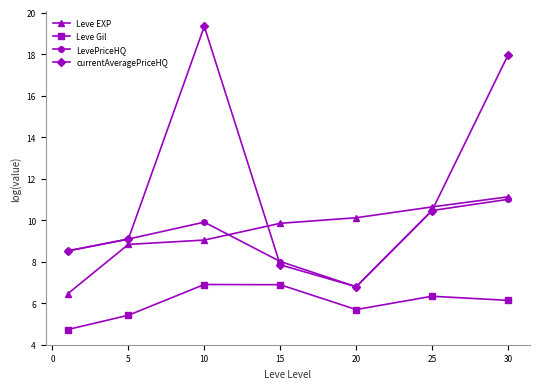

Which series has the largest total across all categories?

currentAveragePriceHQ